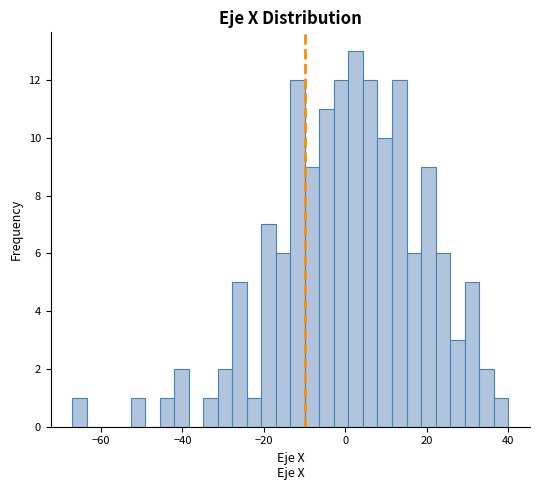

Read against the x-axis, roughly where is the centre of the tallest bar?

2